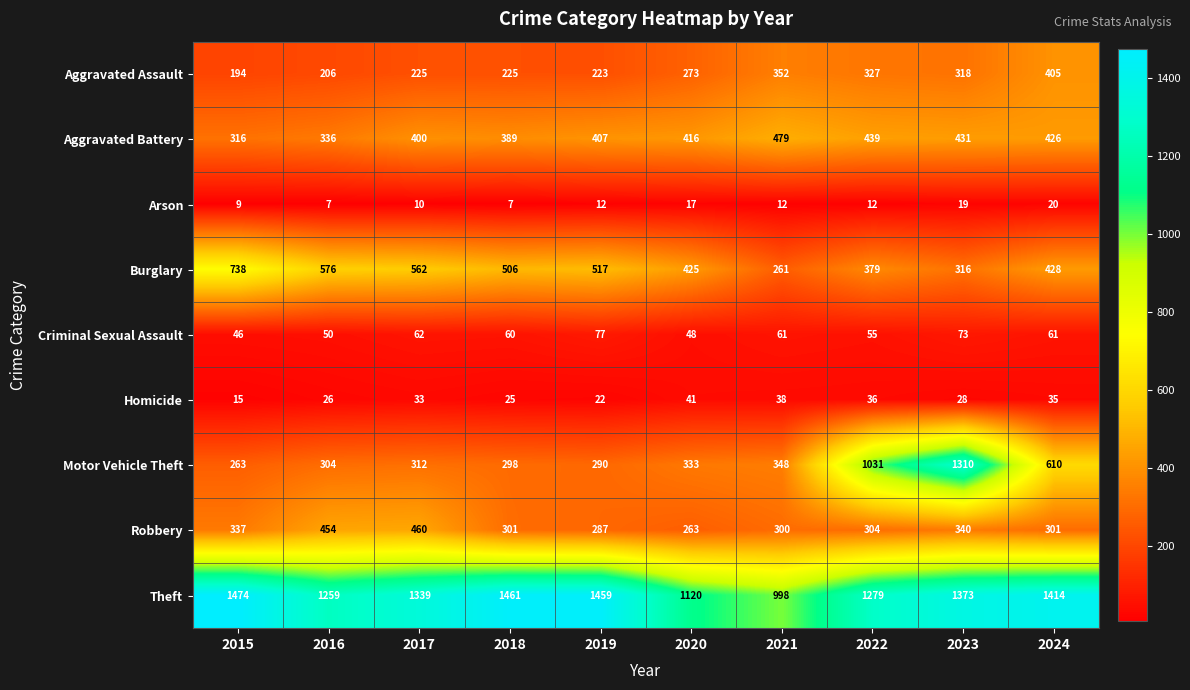

Which series has the widest spread of values?

Motor Vehicle Theft